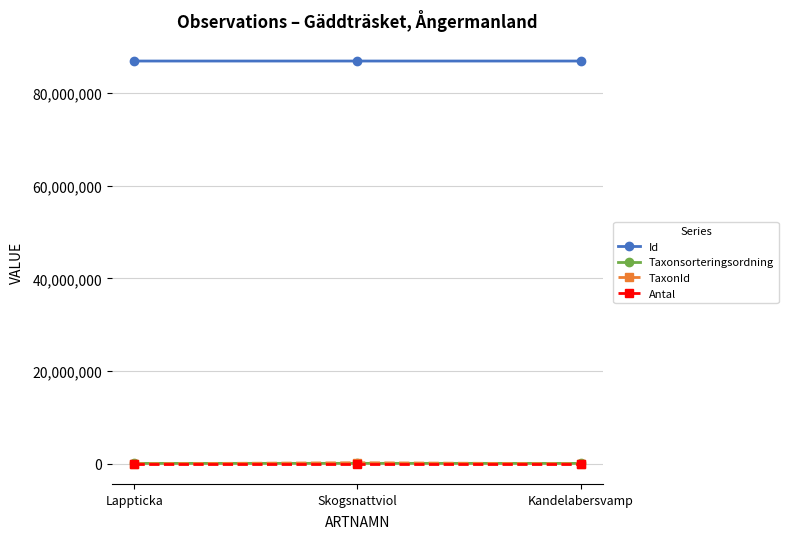

Does the chart have visible grid lines?

Yes